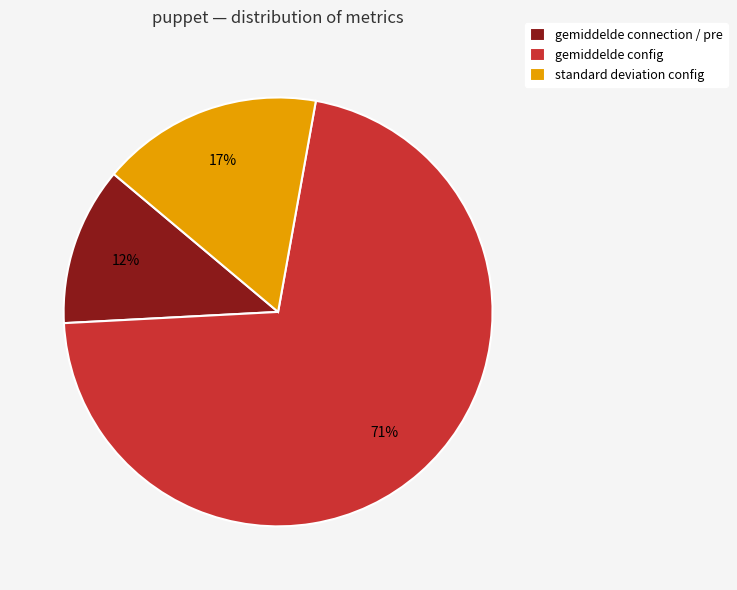

To the nearest percent, what is the difference between the gemiddelde connection / pre and standard deviation config slice percentages?

5%